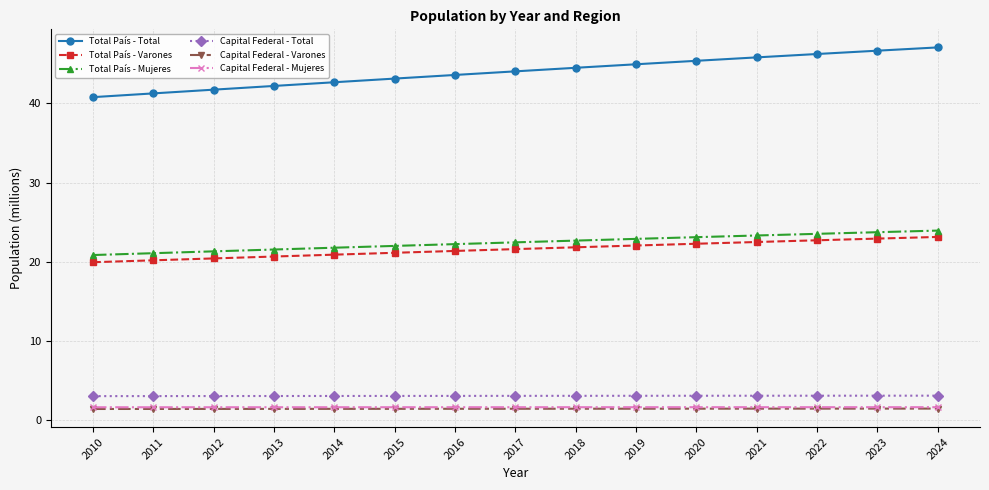

What is the maximum value for Capital Federal - Mujeres?

1.6